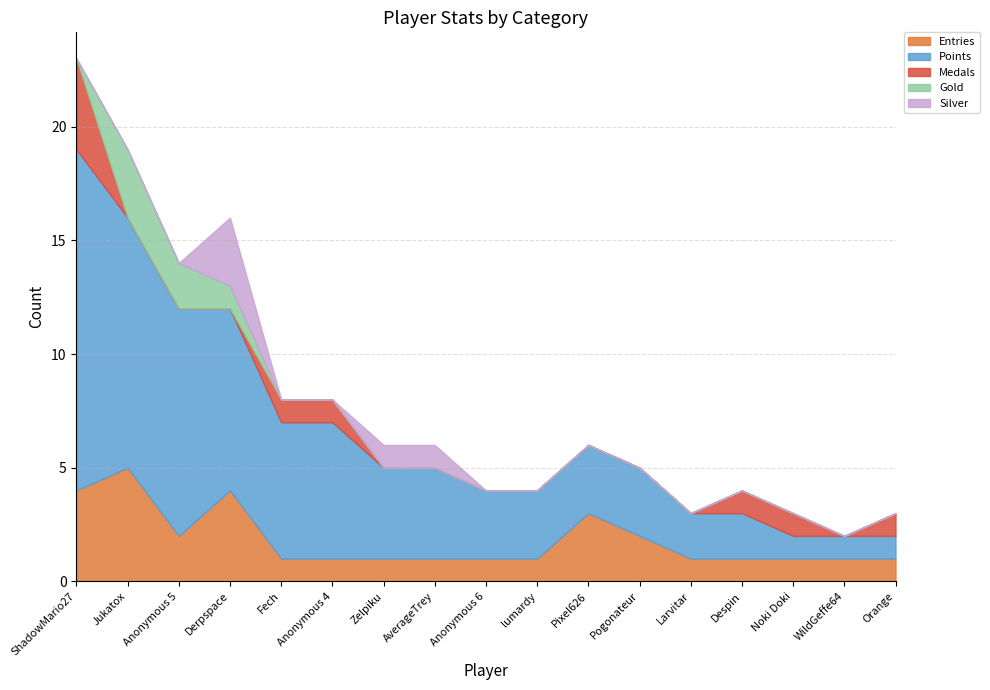

At how many categories does at least one series exceed 5?

6